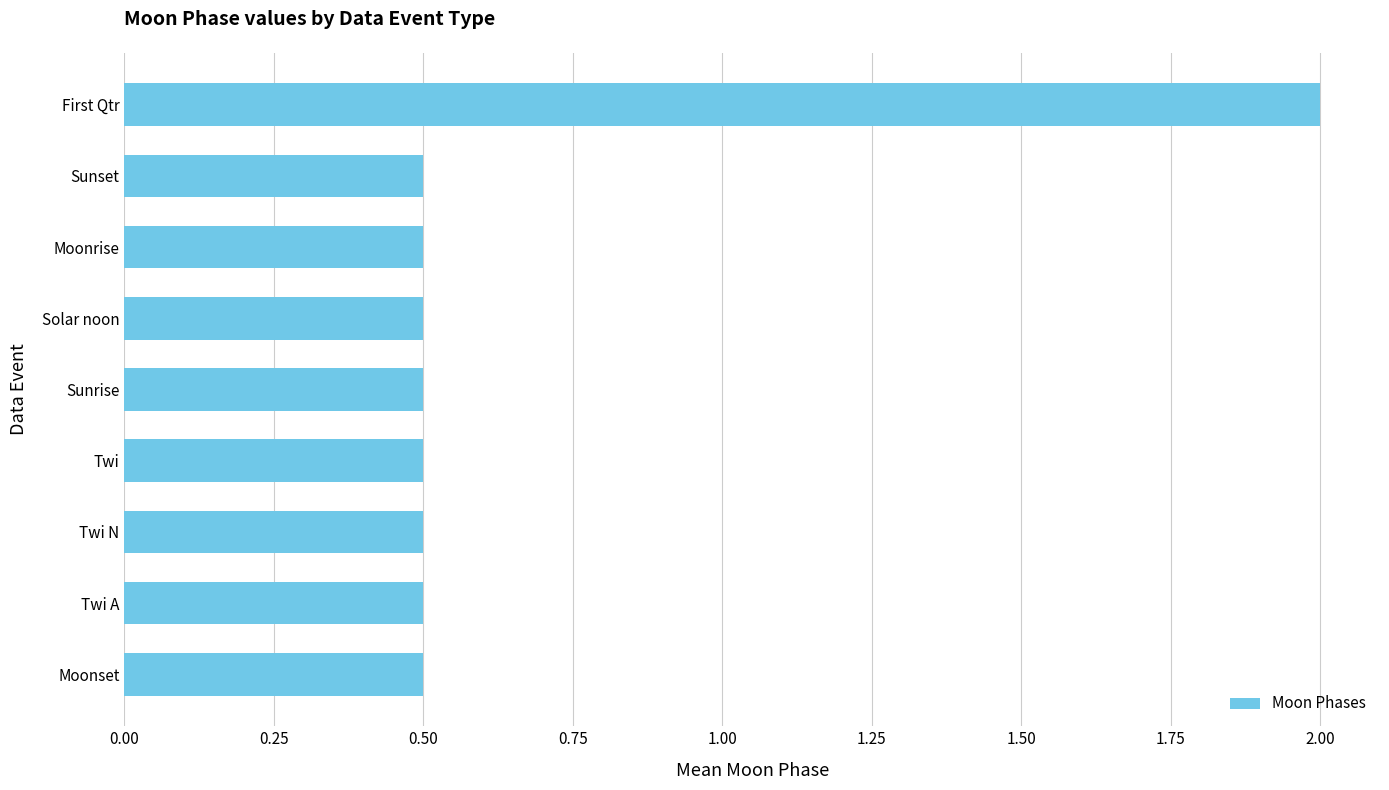

What is the difference between the maximum and minimum values?

1.5